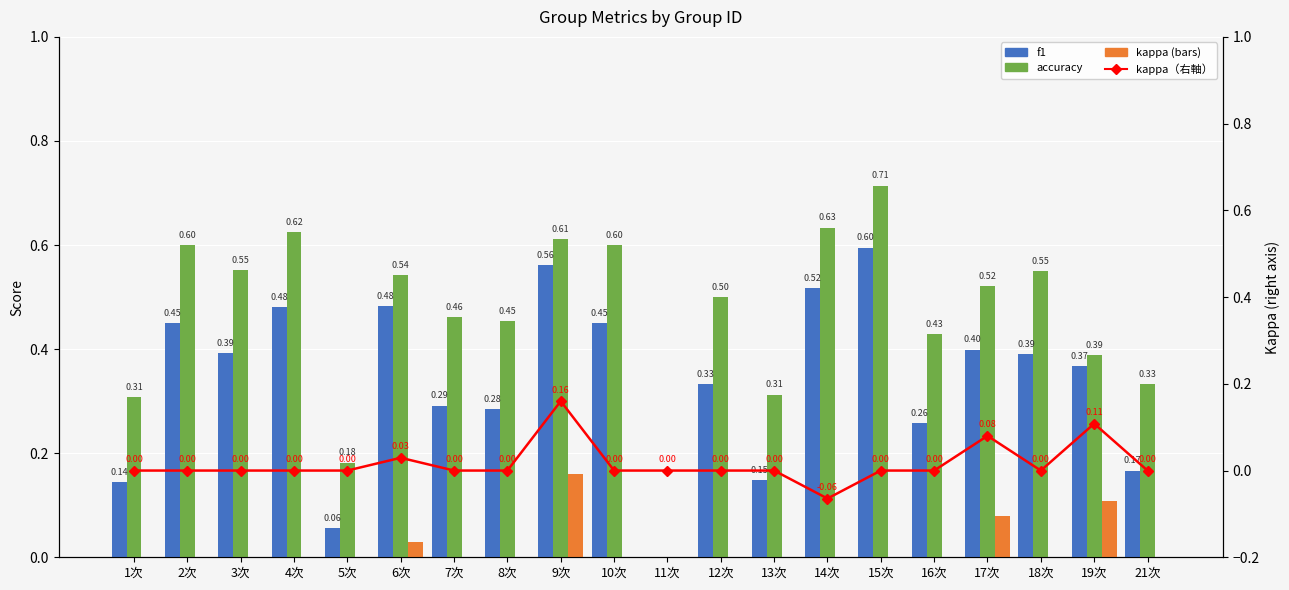

Is the value of kappa at 3次 greater than the value of kappa（右軸） at 3次?

No